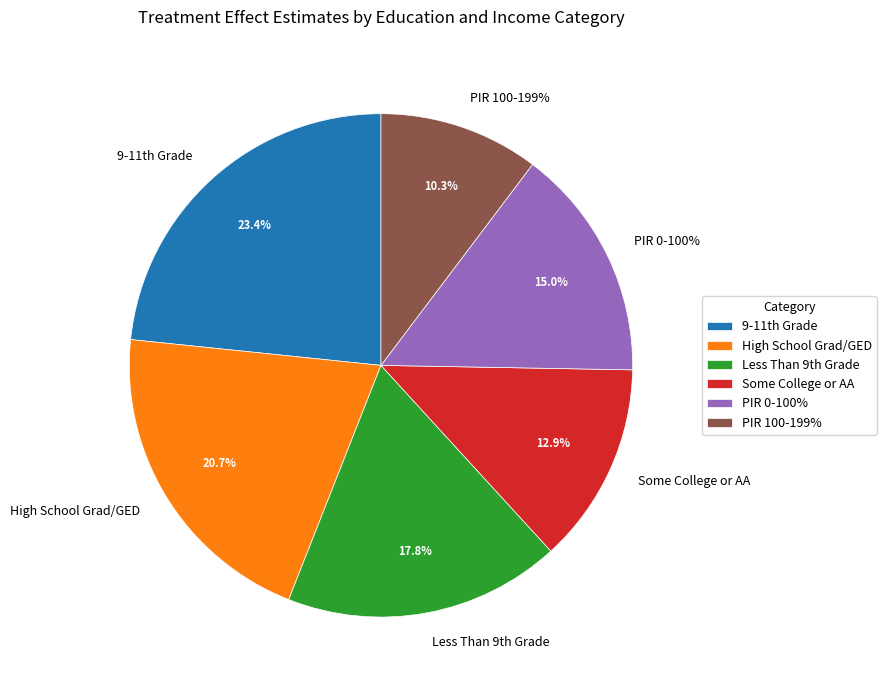

Is it true that High School Grad/GED is 21% of the pie?

True